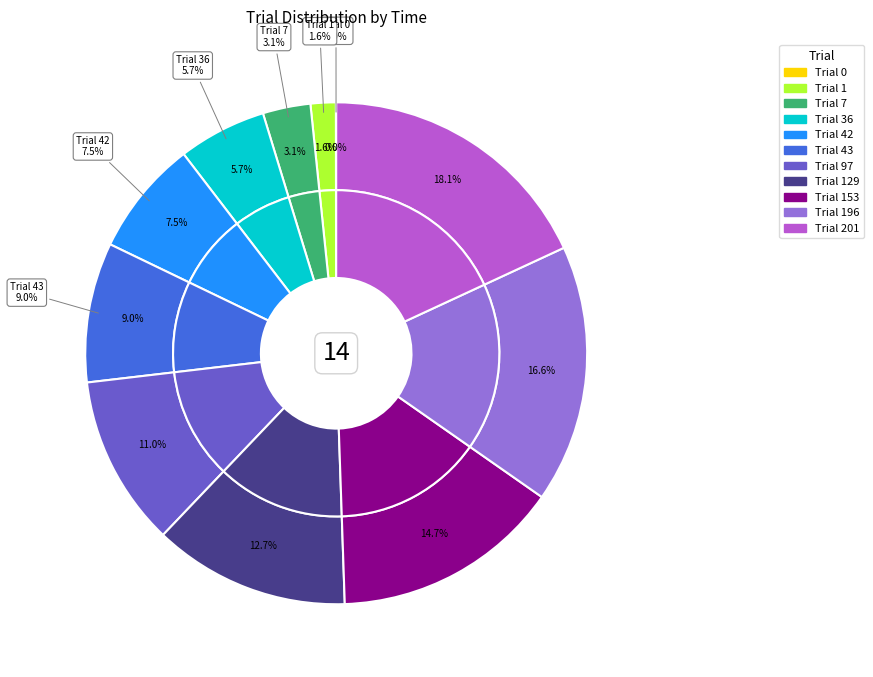

How many slices are in this pie chart?

11